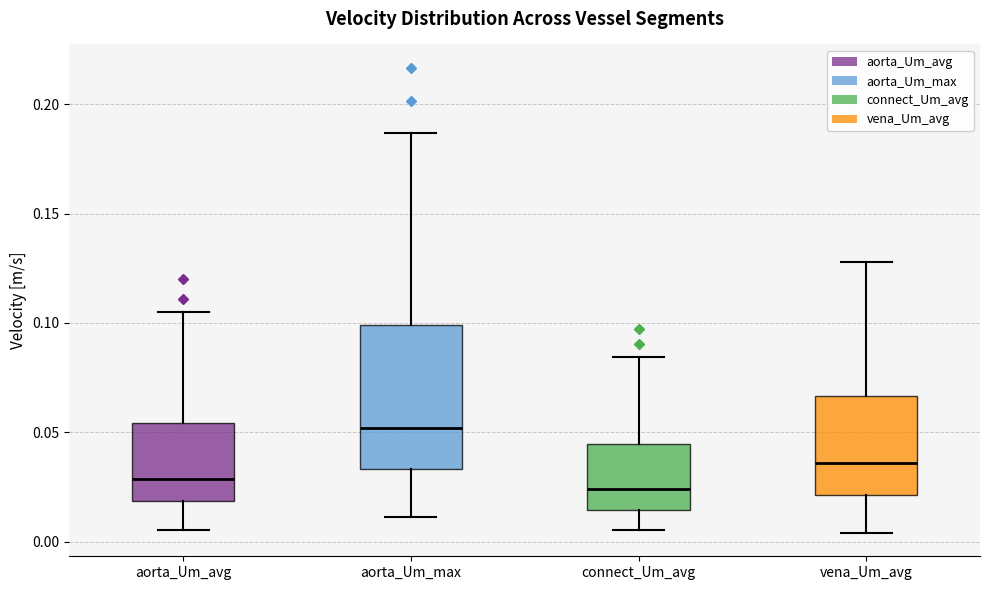

Reading left to right, read every box against the y-axis: the position of its median line, the range the box covers, and the ends of its whiskers. The values are not printed on the chart, so give them approximately, as read against the axis.

aorta_Um_avg: median 0.030, box 0.020 to 0.055, whiskers 0.005 to 0.105
aorta_Um_max: median 0.050, box 0.035 to 0.100, whiskers 0.010 to 0.185
connect_Um_avg: median 0.025, box 0.015 to 0.045, whiskers 0.005 to 0.085
vena_Um_avg: median 0.035, box 0.020 to 0.065, whiskers 0.005 to 0.130